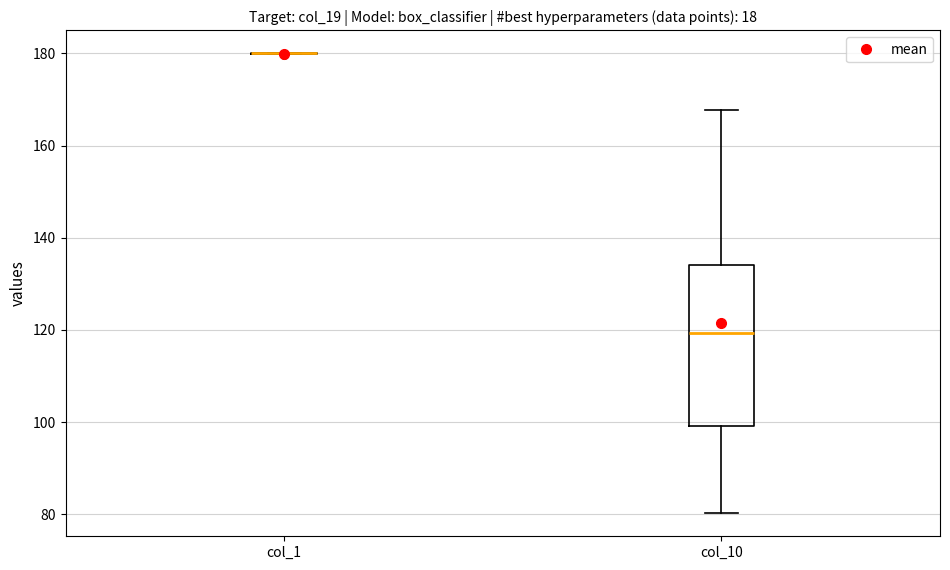

Where is the lower edge of the box for col_10 on the y-axis? The values are not printed on the chart, so give them approximately, as read against the axis.

100